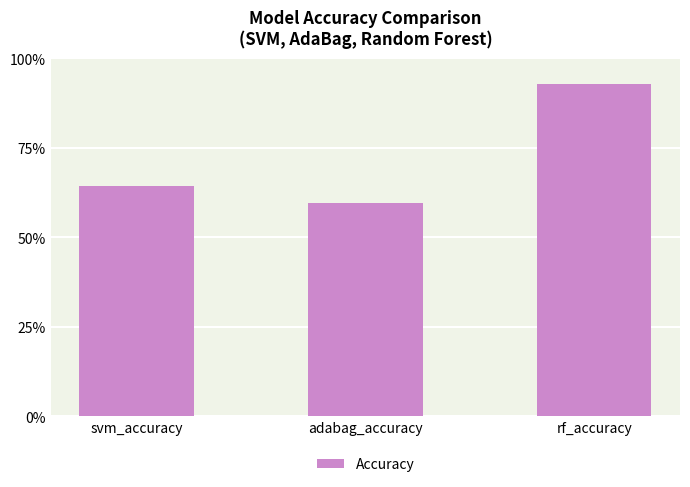

Are the bars horizontal?

No